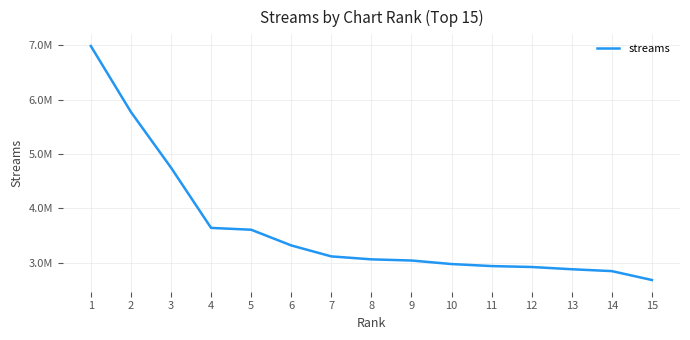

Which category has the highest value across all series?

1